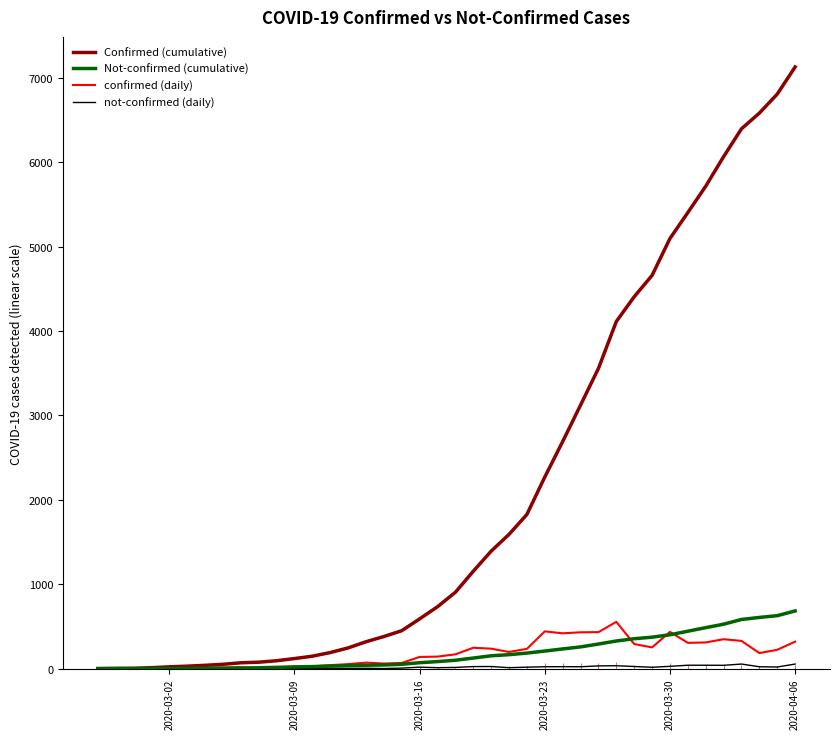

Which category has the highest value in the Confirmed (cumulative) series?

2020-04-06